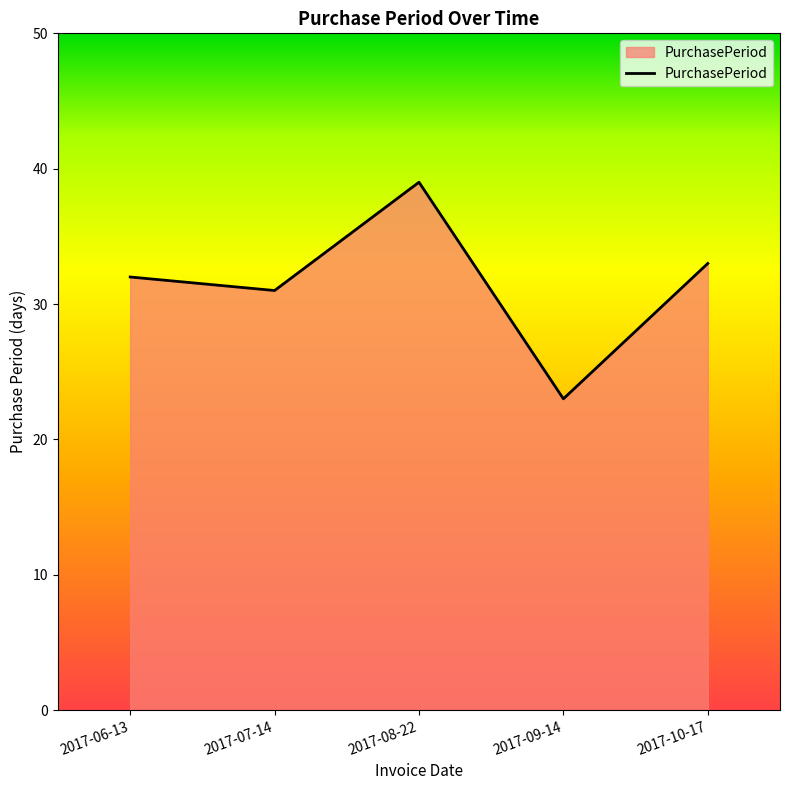

List the labels in order of value, smallest first.

2017-09-14, 2017-07-14, 2017-06-13, 2017-10-17, 2017-08-22